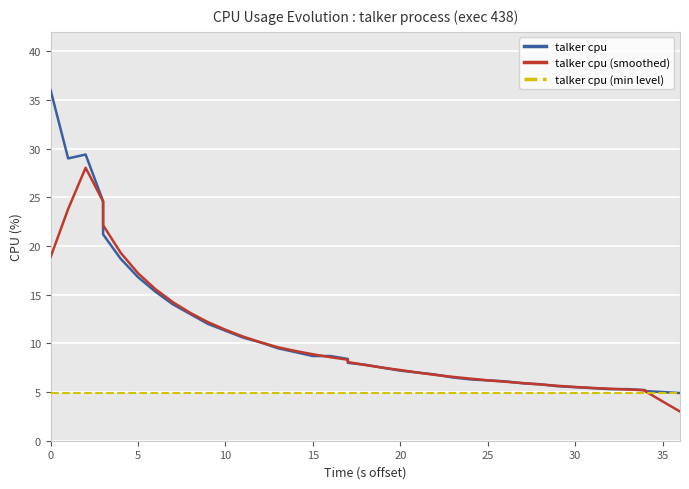

At how many categories does at least one series exceed 35?

1